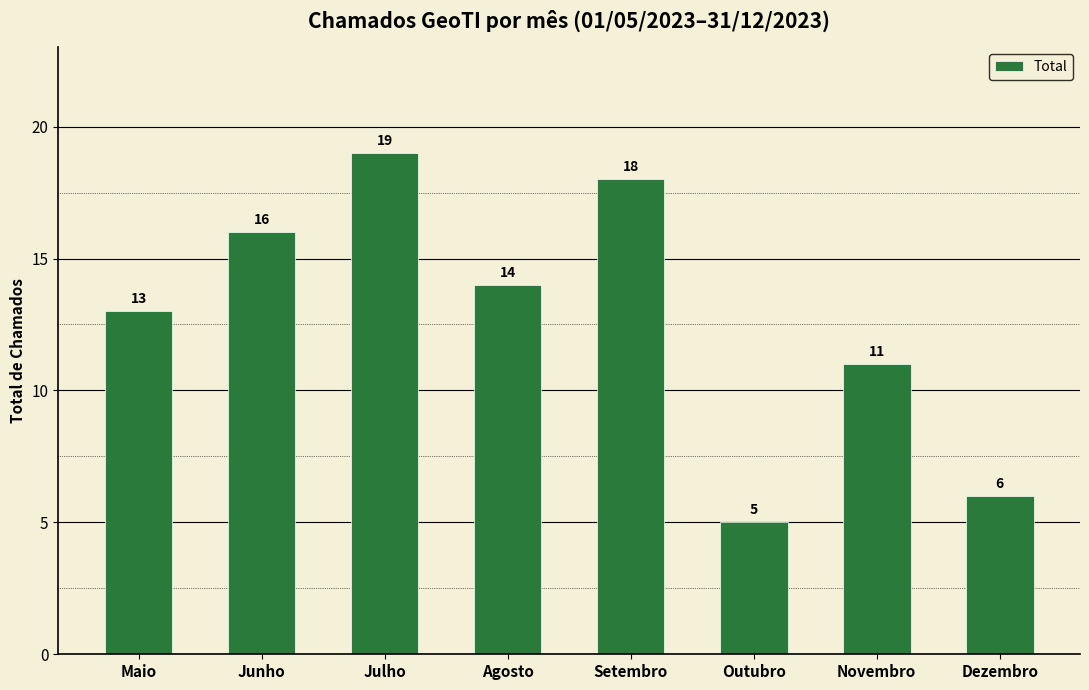

What is the ratio of the value at Novembro to the value at Julho?

0.6